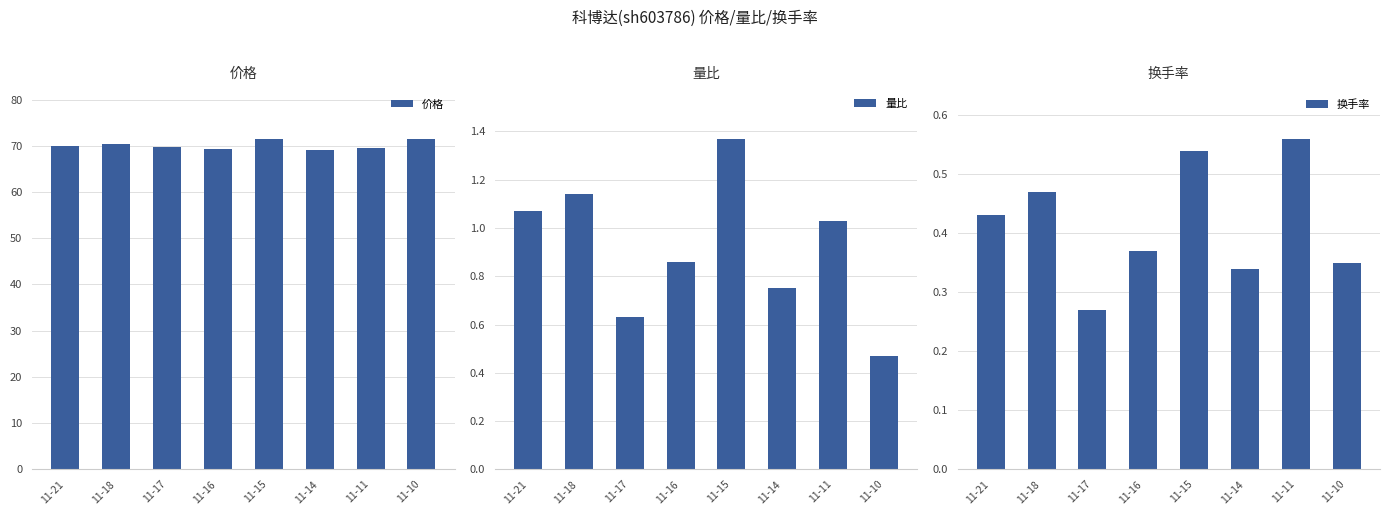

Reading right to left, transcribe all the data shown in this chart.

价格: 71.5	69.4	69.1	71.5	69.4	69.8	70.5	70.0
量比: 0.5	1.0	0.8	1.4	0.9	0.6	1.1	1.1
换手率: 0.3	0.6	0.3	0.5	0.4	0.3	0.5	0.4